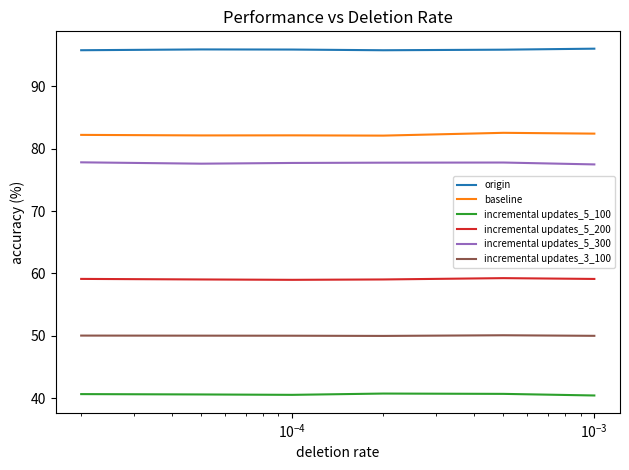

Rank the series by their maximum value, from highest to lowest.

origin, baseline, incremental updates_5_300, incremental updates_5_200, incremental updates_3_100, incremental updates_5_100